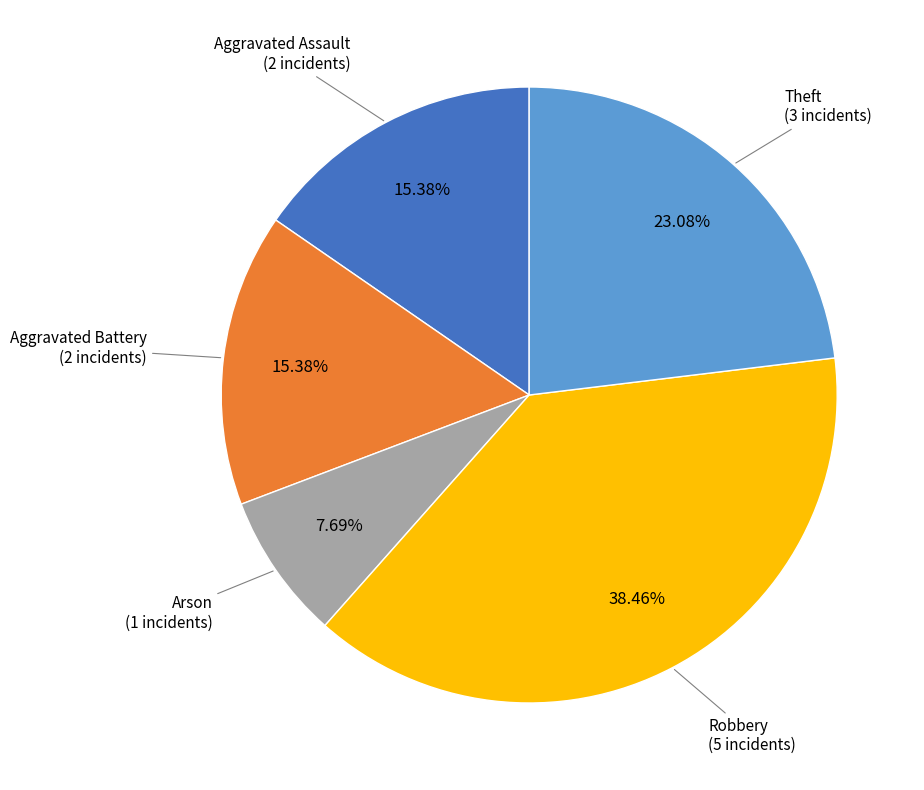

Is there a majority slice in this chart?

No